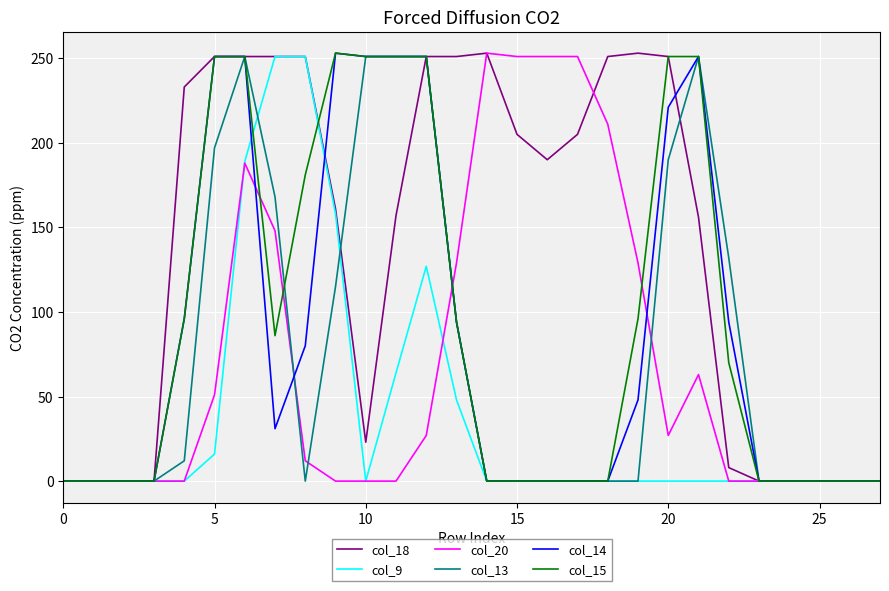

Which series has the largest total across all categories?

col_18